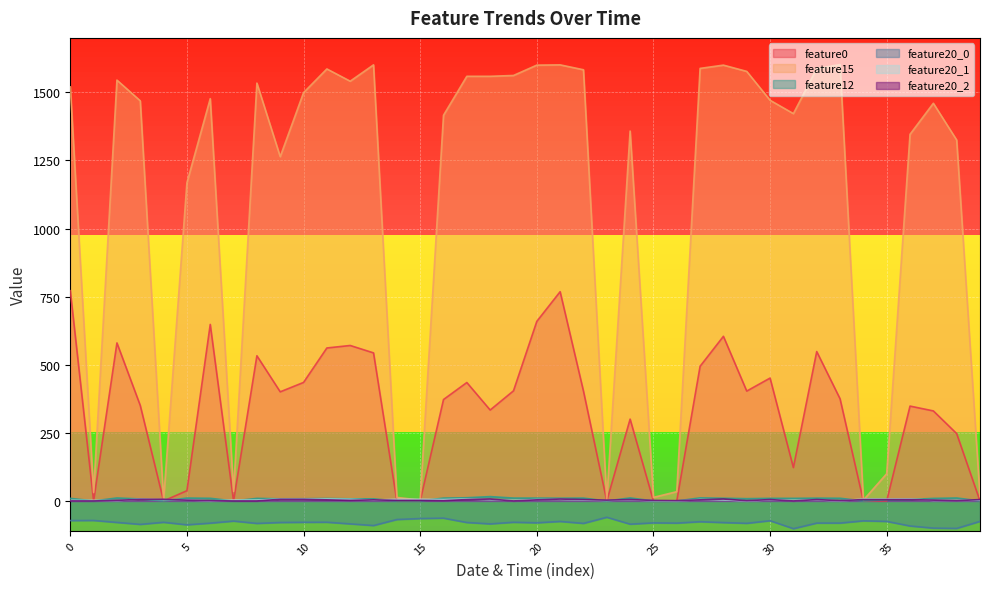

Between 3 and 6, which series saw the biggest shift?

feature0